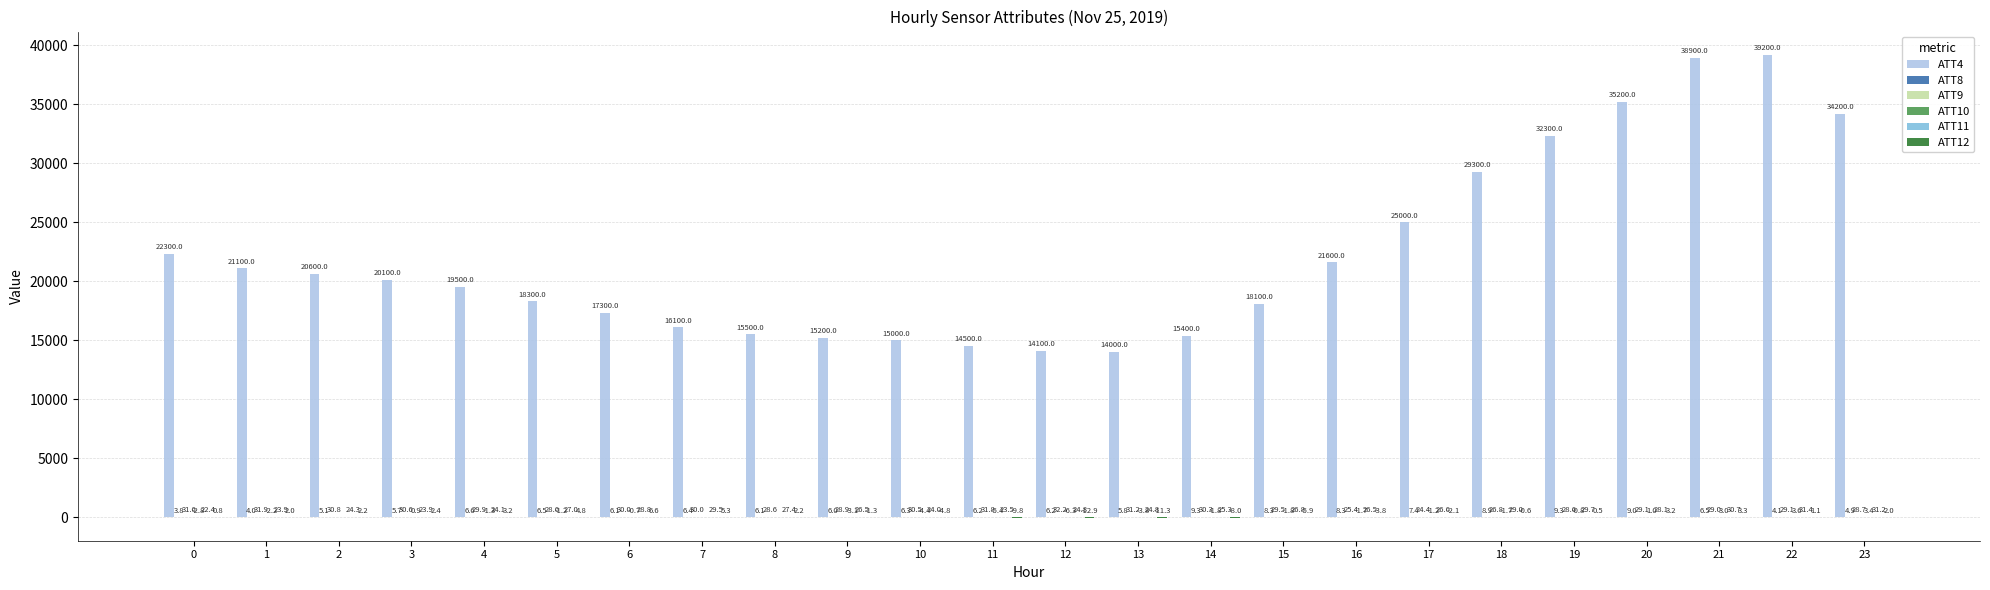

Are the bars grouped side by side (vs. stacked)?

Yes